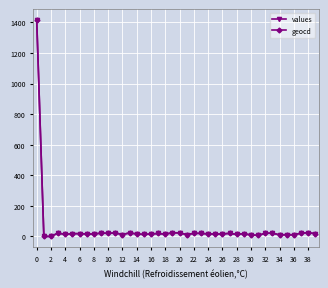

True or false: geocd has more than 2 interior local peaks.

True